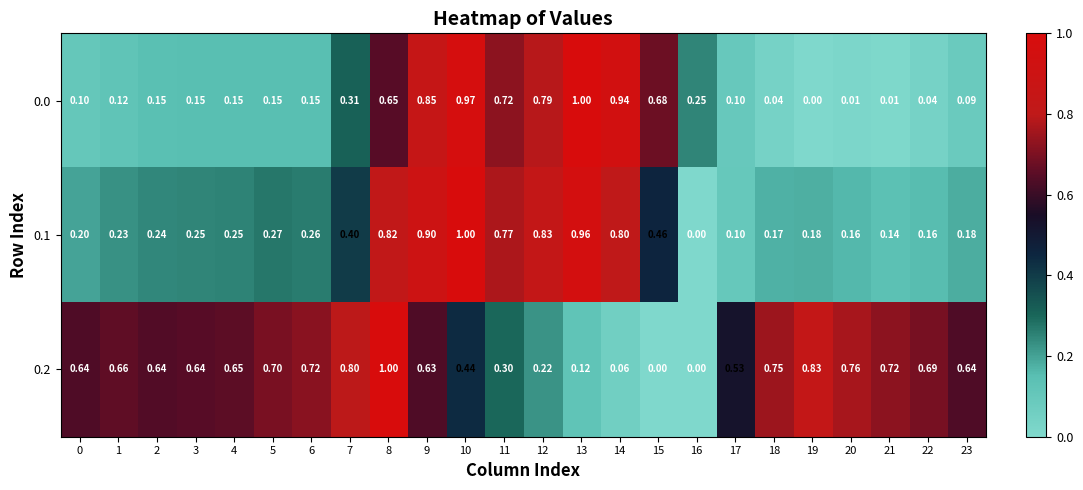

Is the value of 0.1 at 2 greater than the value of 0.2 at 9?

No